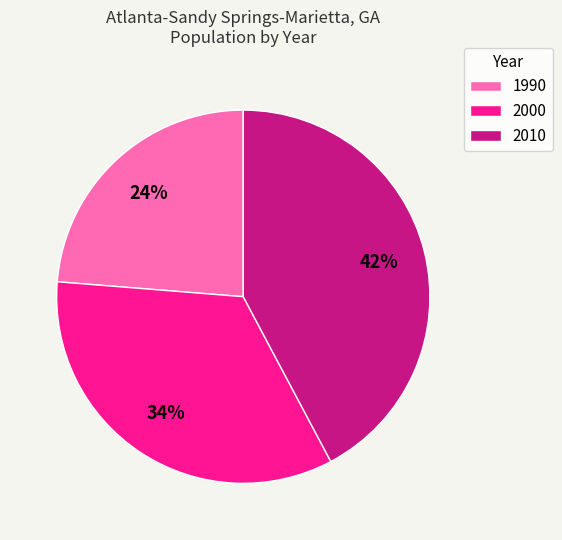

To the nearest percent, what percentage of the pie is 2010?

42%